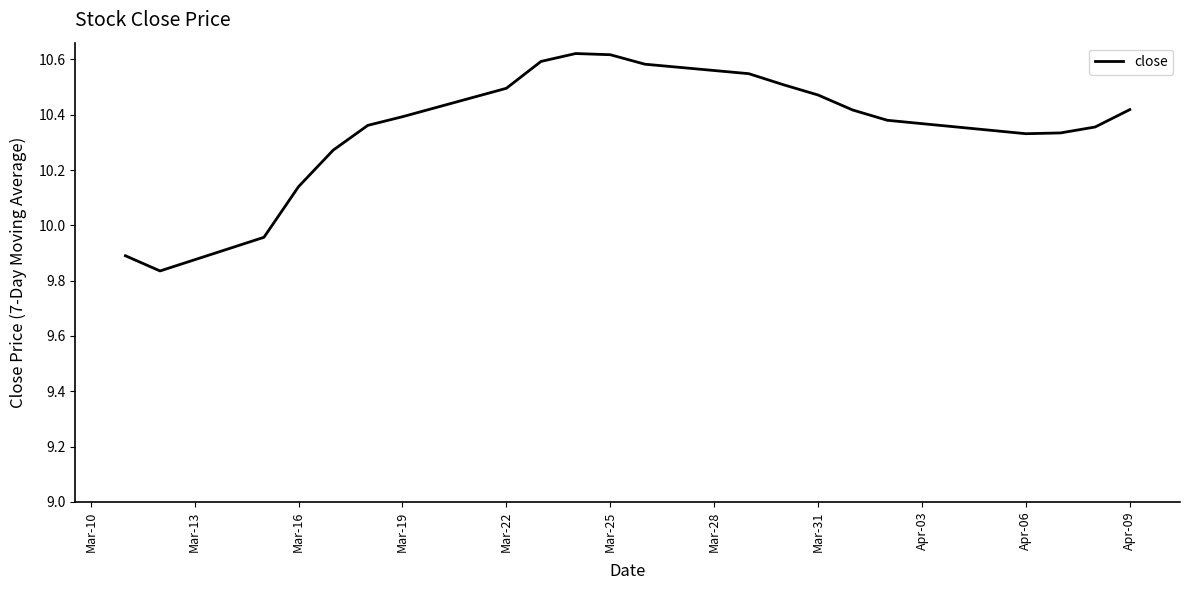

What is the difference between the maximum and minimum values?

0.8